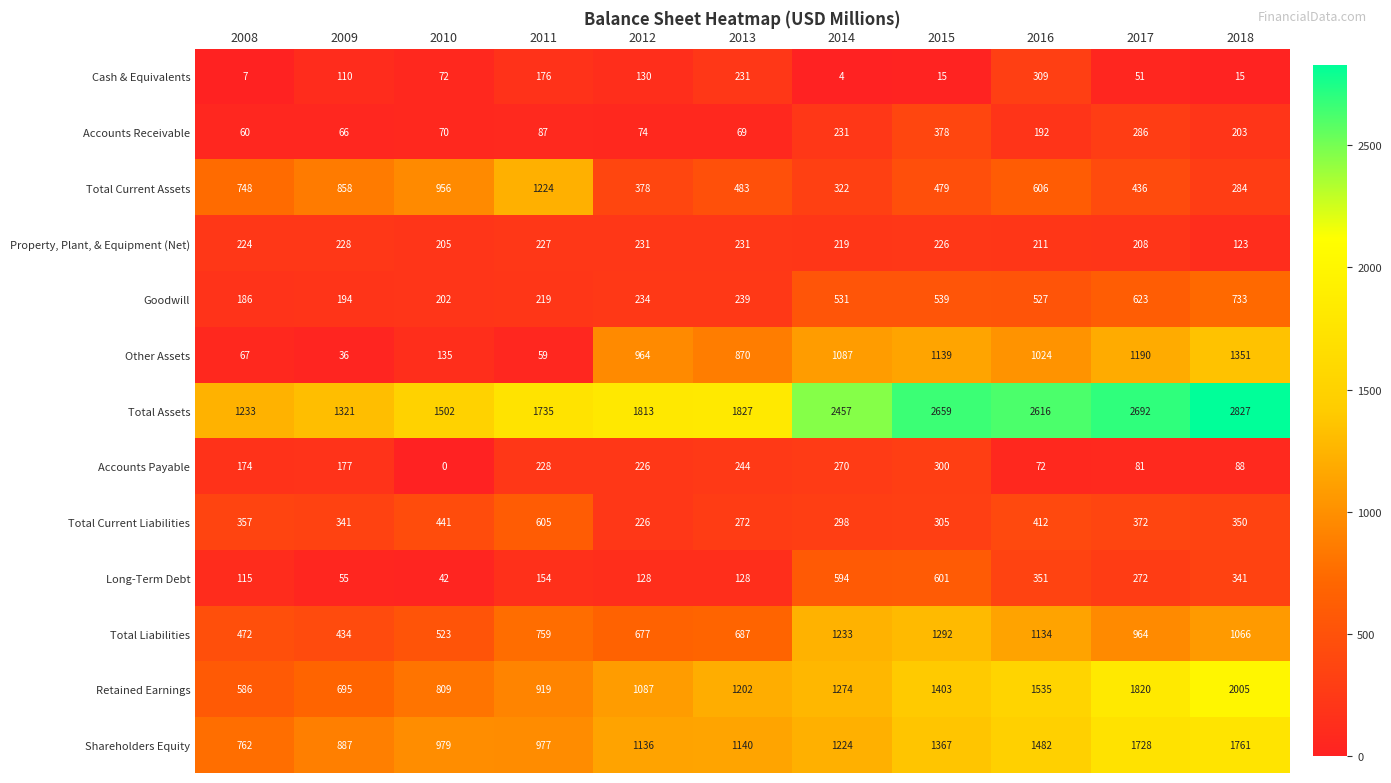

At which category is the sum across all series the highest?

2018